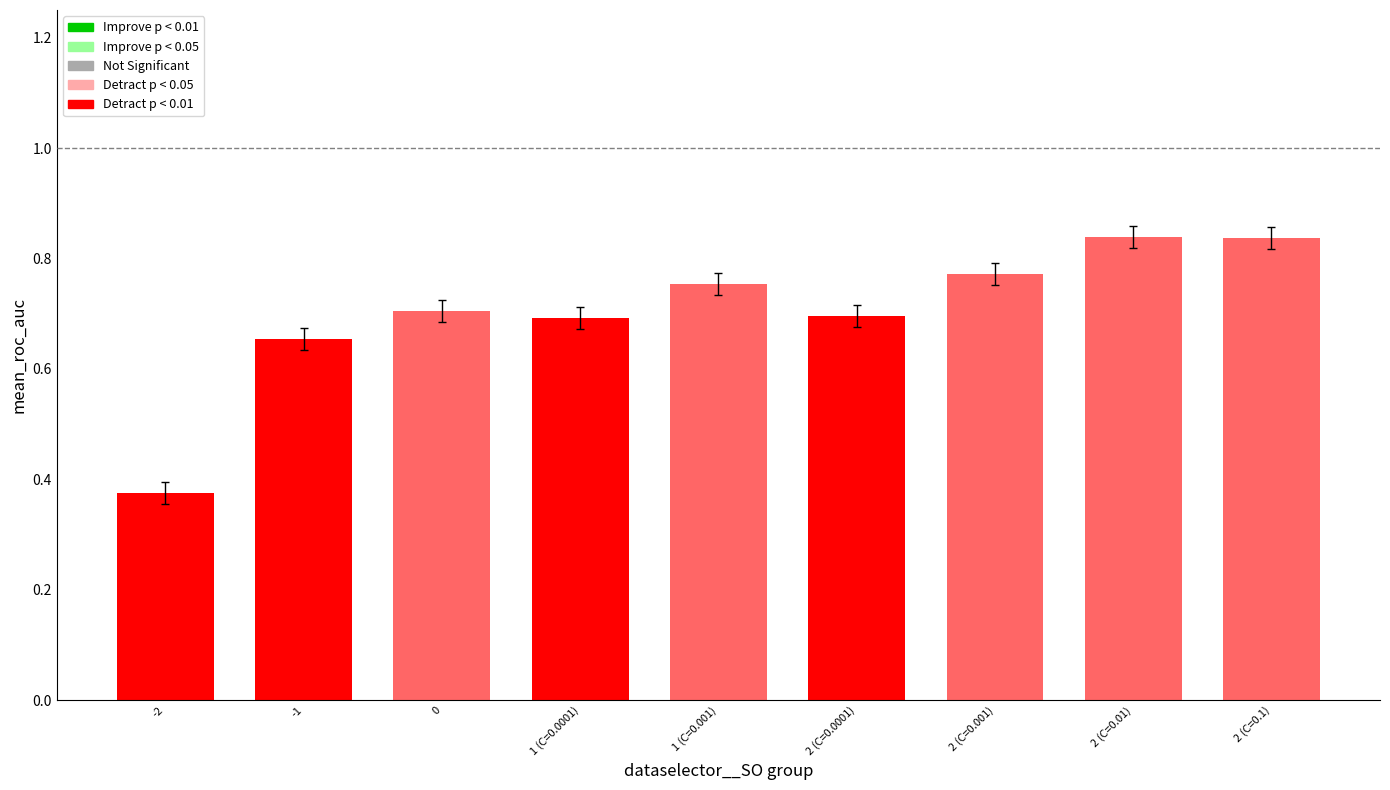

What is the sum of the values at -2 and 0?

1.1